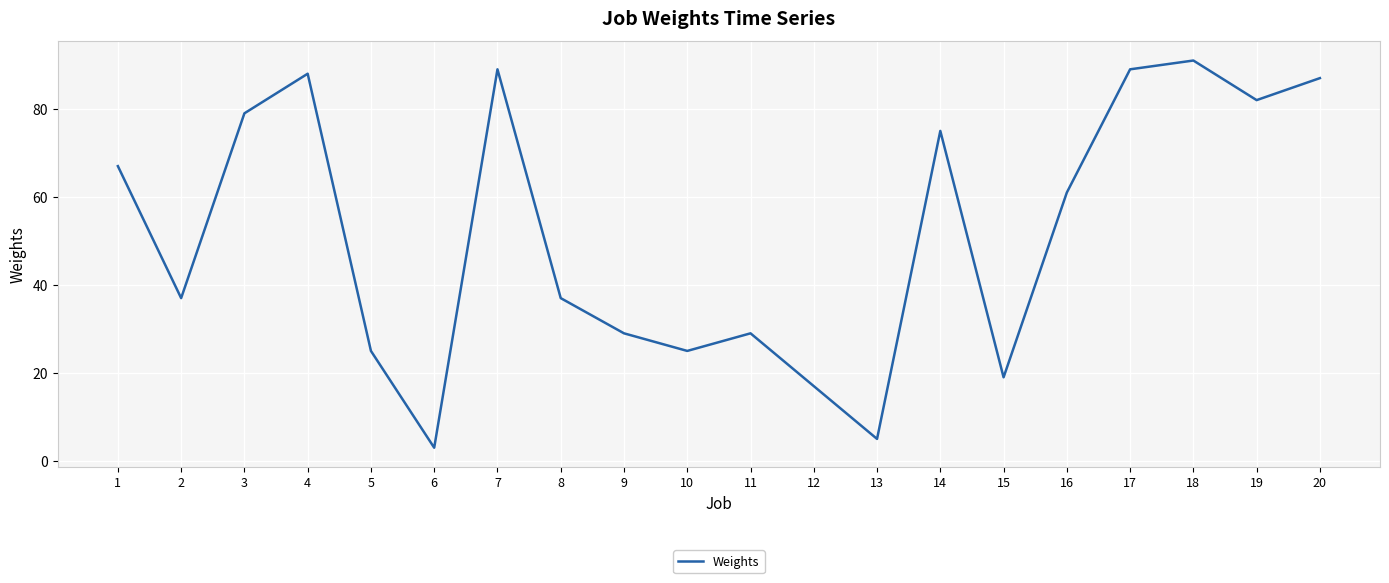

Does the chart have visible grid lines?

Yes